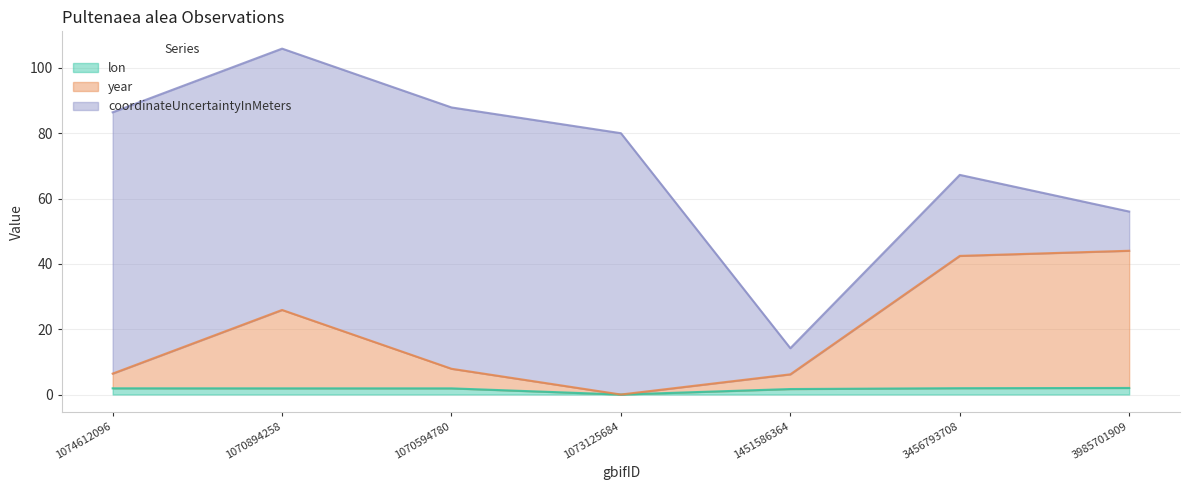

Which category has the highest value across all series?

3985701909